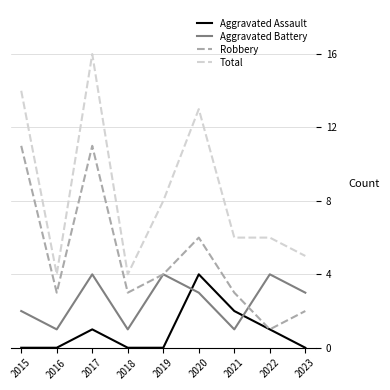

Reading left to right, what are all the values shown in this chart?

Aggravated Assault: 0	0	1	0	0	4	2	1	0
Aggravated Battery: 2	1	4	1	4	3	1	4	3
Robbery: 11	3	11	3	4	6	3	1	2
Total: 14	4	16	4	8	13	6	6	5